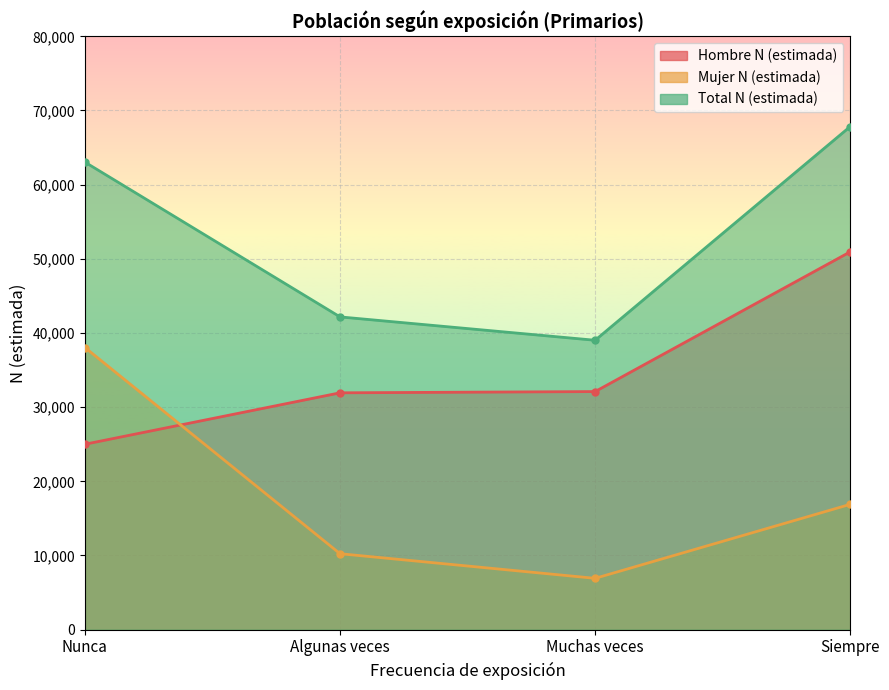

True or false: Total N (estimada) and Hombre N (estimada) cross at least once.

False